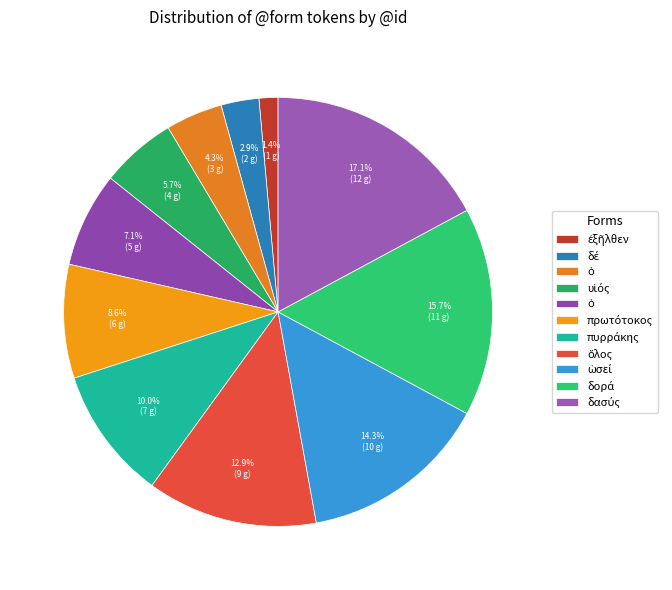

How many slices are in this pie chart?

11